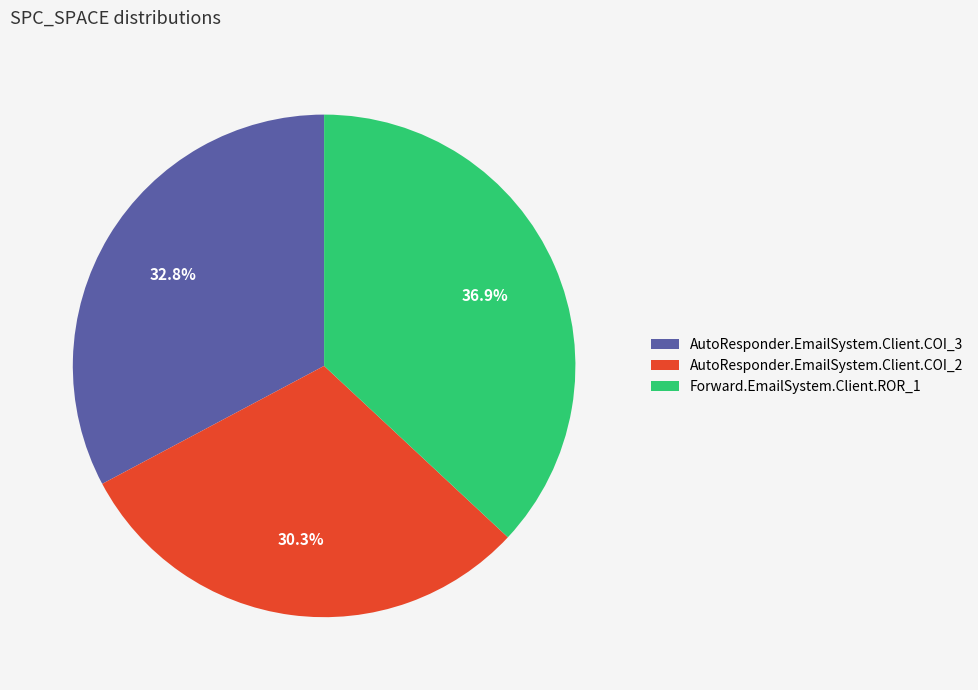

Does AutoResponder.EmailSystem.Client.COI_3 represent more than half of the total?

No